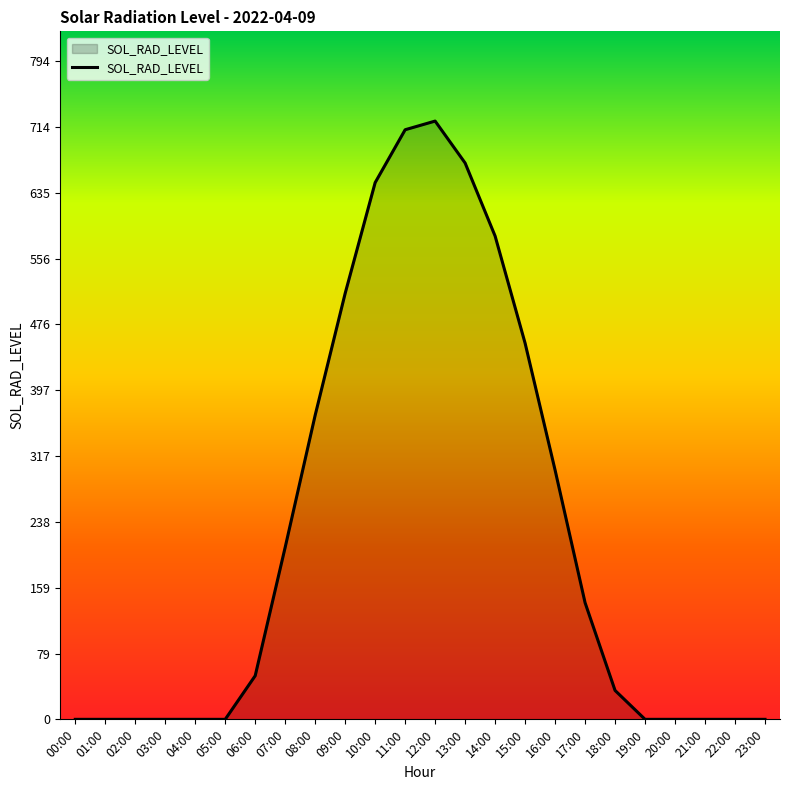

What is the average value?

225.2